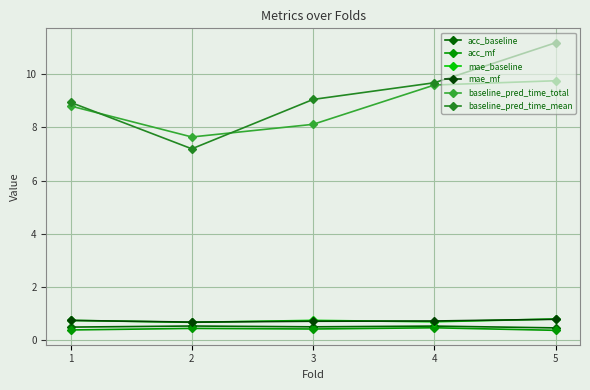

What is the value of the baseline_pred_time_total point at the 2nd from the left?

7.6